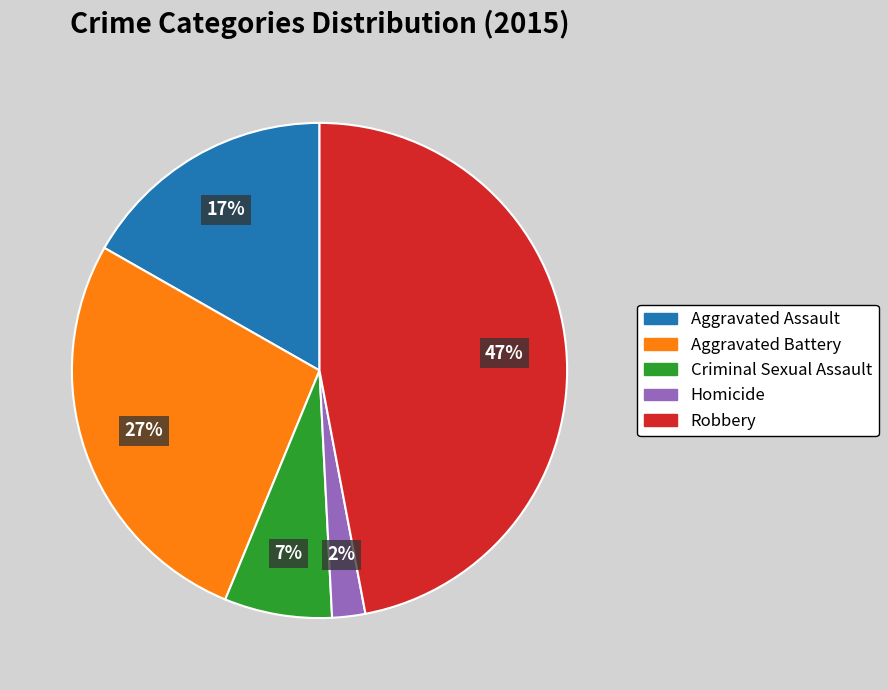

To the nearest percent, what is the combined percentage of Aggravated Assault and Criminal Sexual Assault?

24%